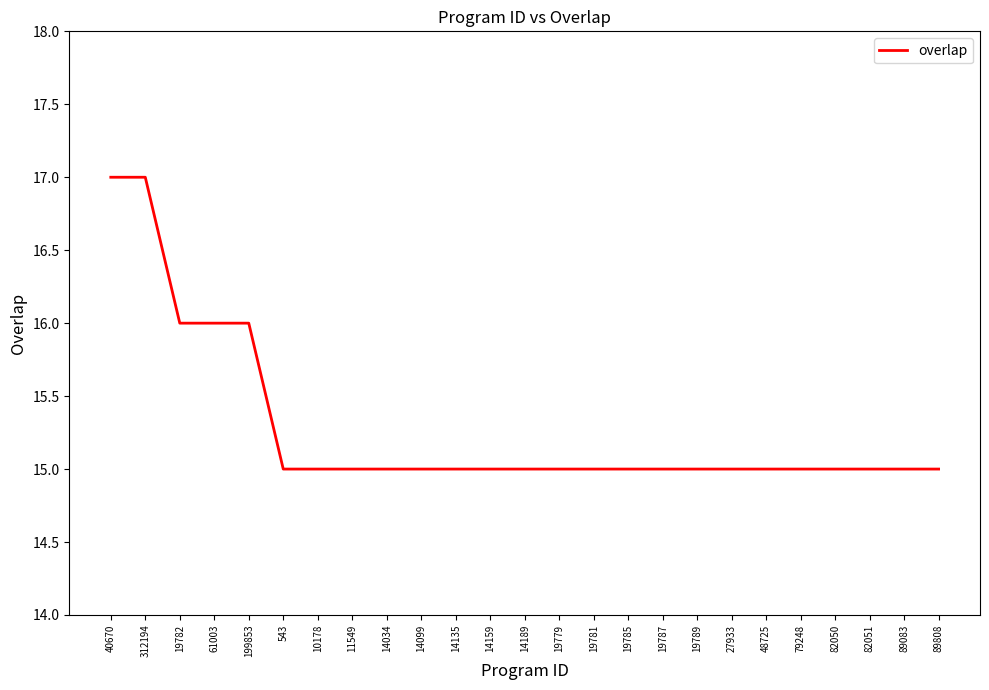

How many lines are shown in the chart?

1